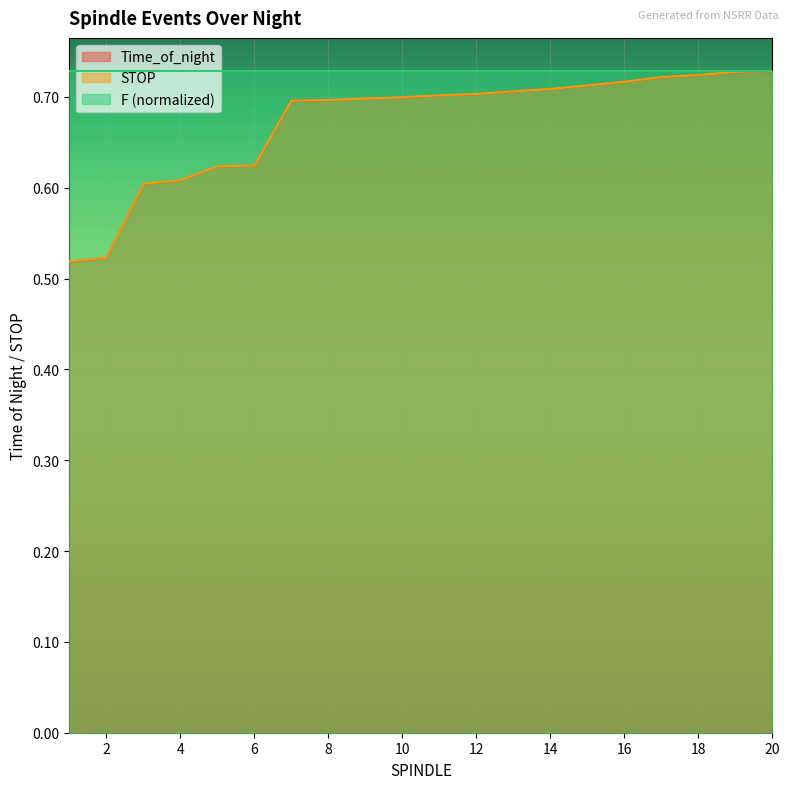

Count the number of categories in the chart.

20